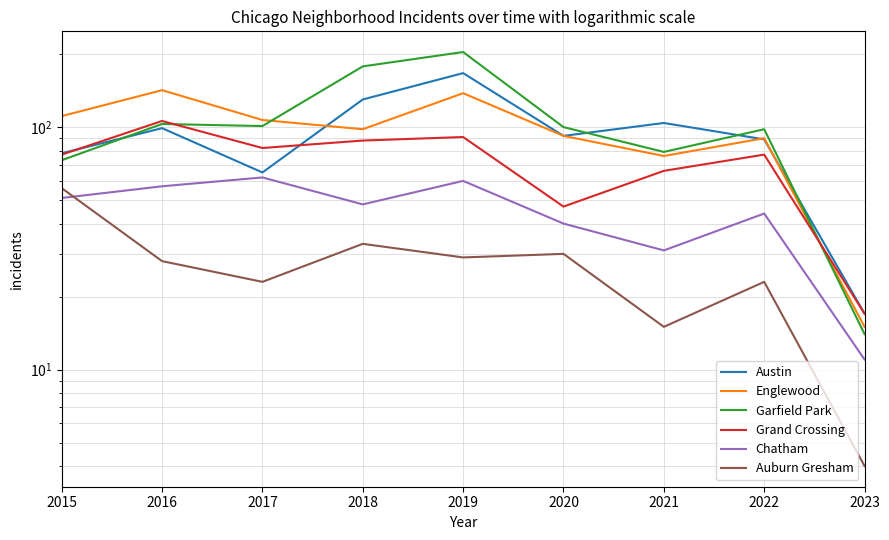

Rank the series by their maximum value, from highest to lowest.

Garfield Park, Austin, Englewood, Grand Crossing, Chatham, Auburn Gresham